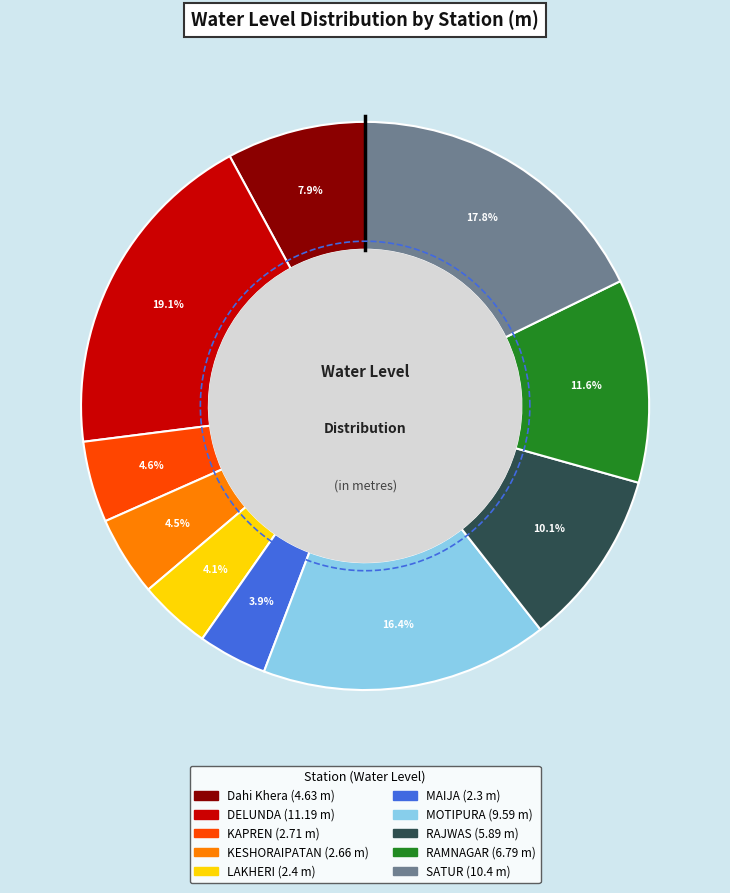

What percentage is the LAKHERI slice, to the nearest percent?

4%